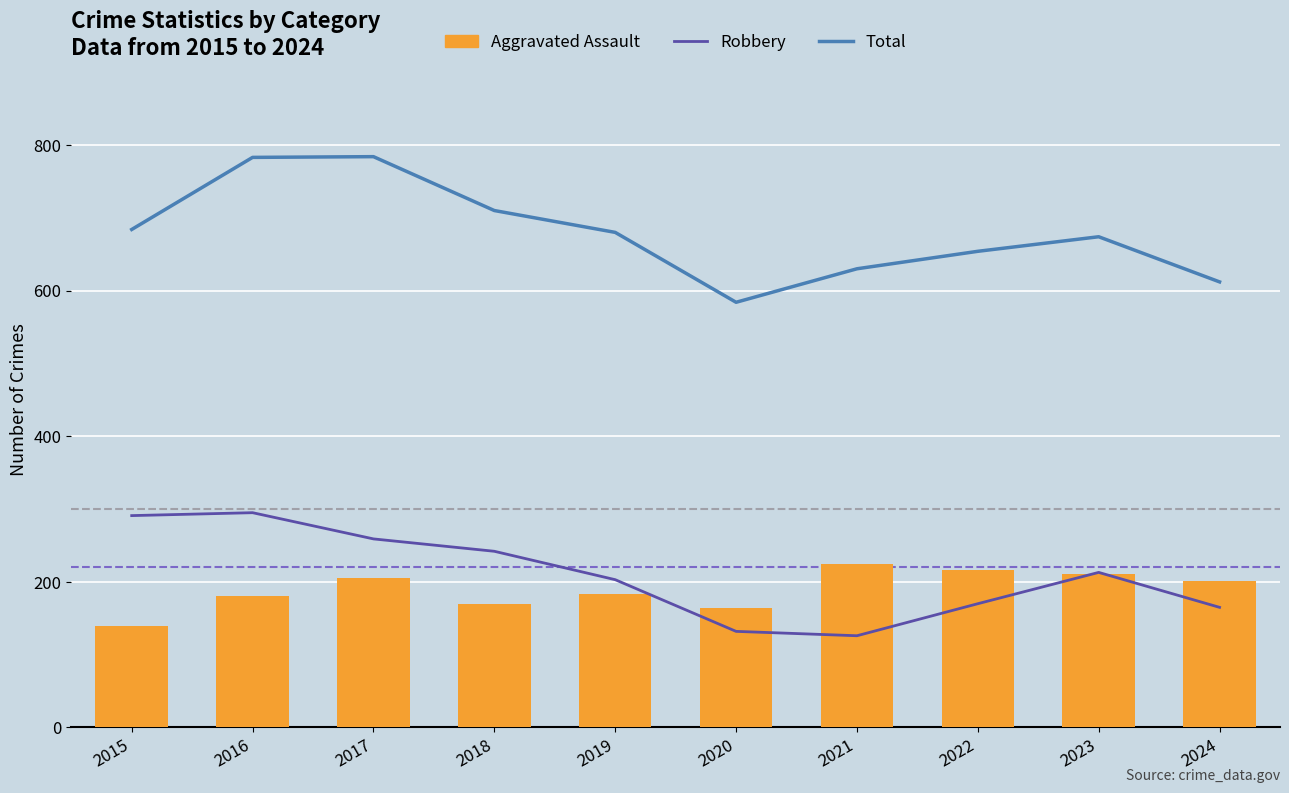

How many distinct data groups are displayed?

3